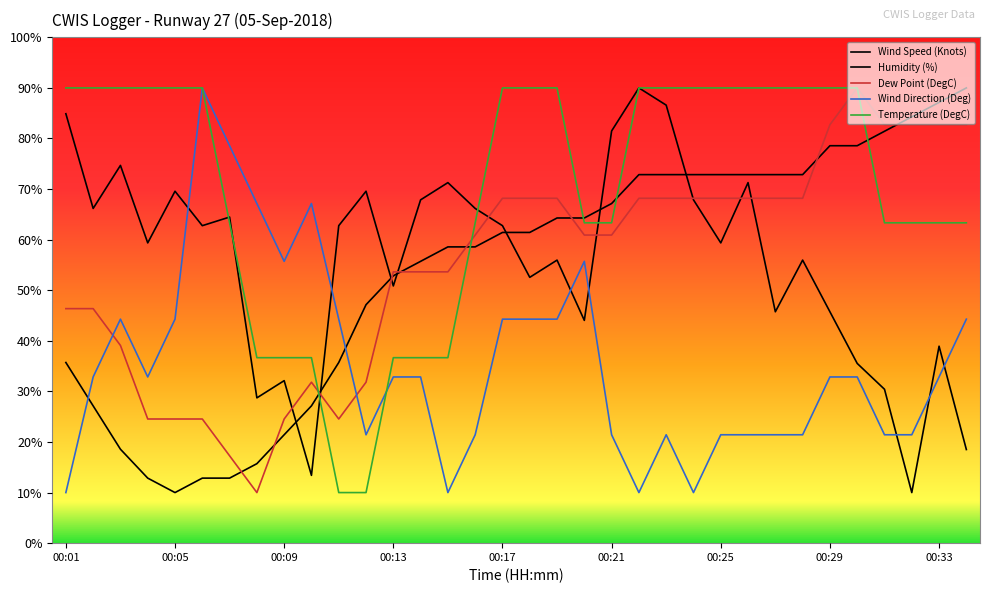

Does the chart have visible grid lines?

No